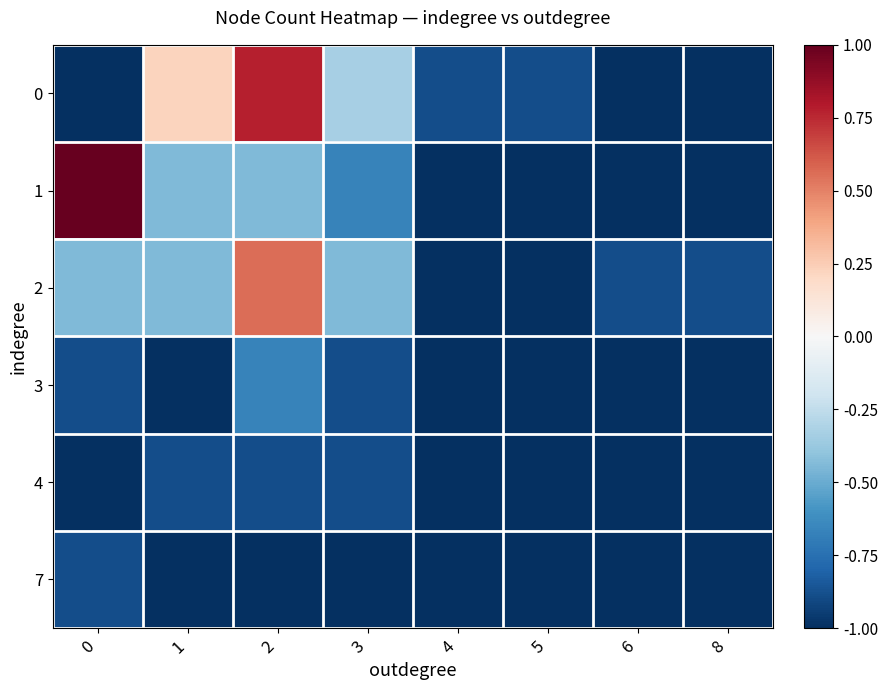

Which series has the widest spread of values?

1